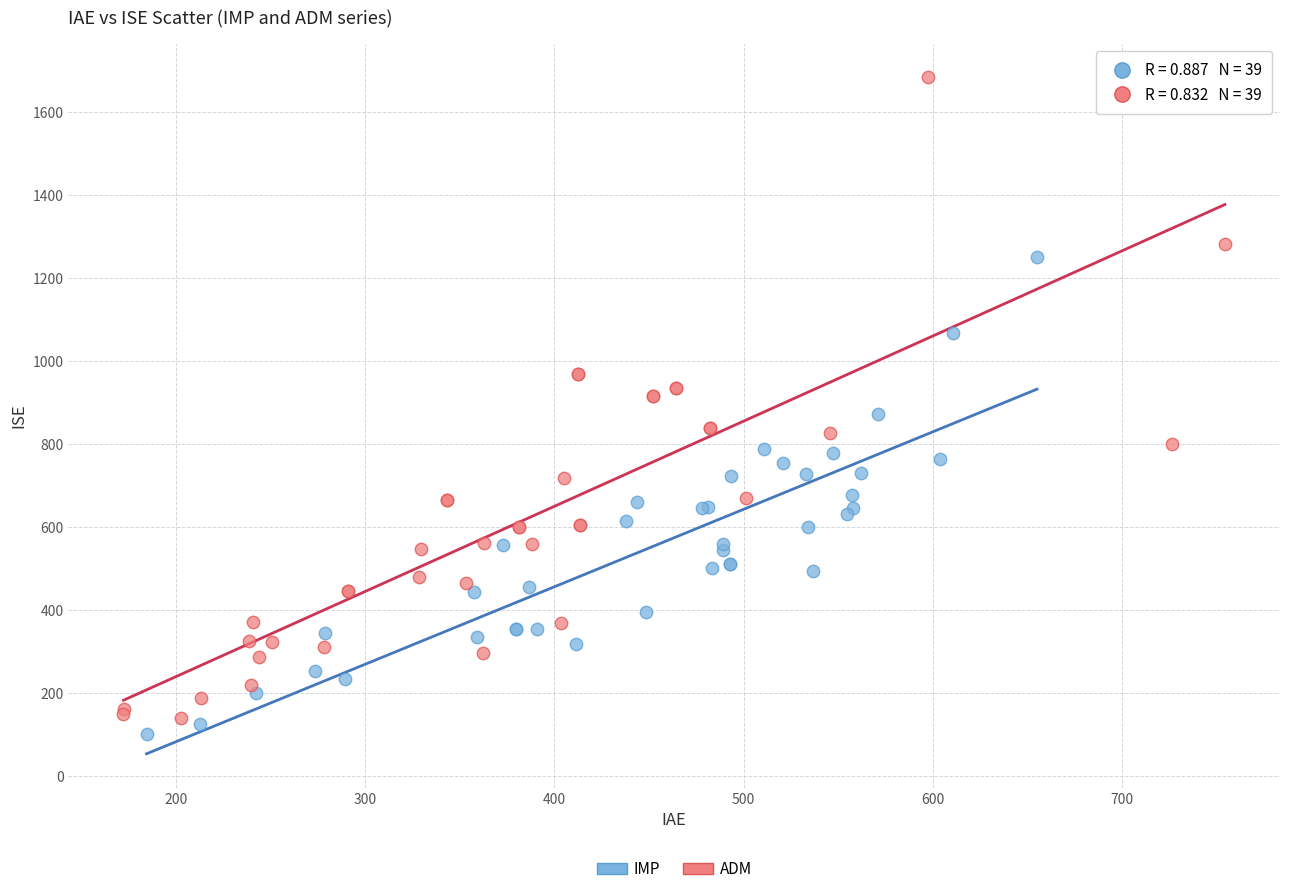

Which series has the largest Y range (max minus min)?

ADM